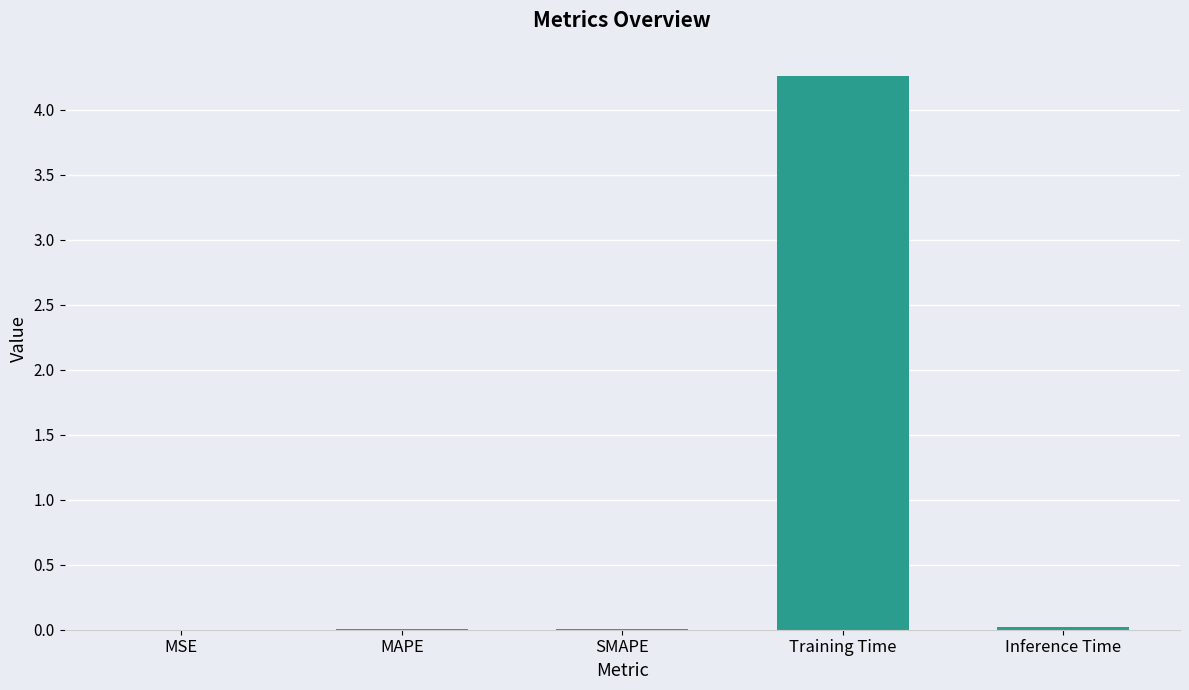

Between SMAPE and Training Time, which is larger?

Training Time